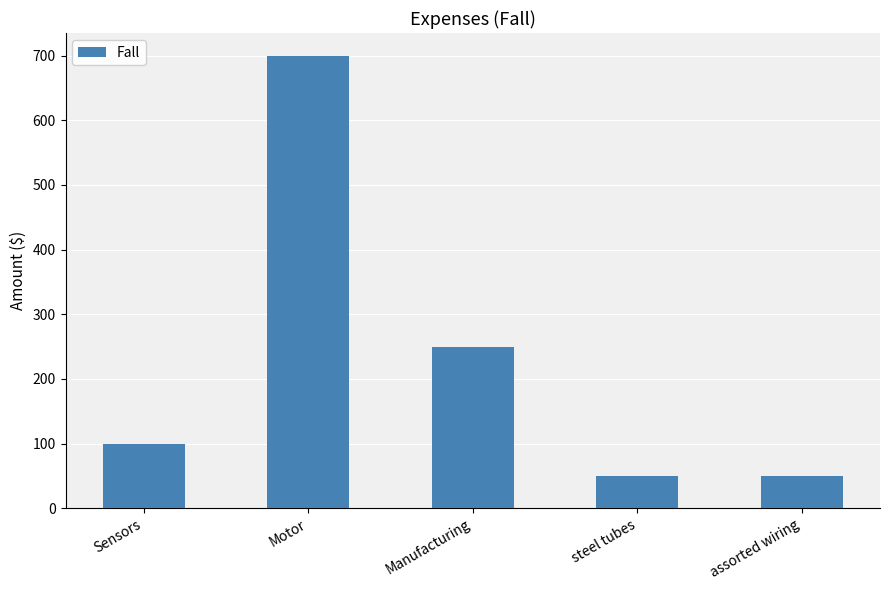

Between Motor and Manufacturing, which is larger?

Motor